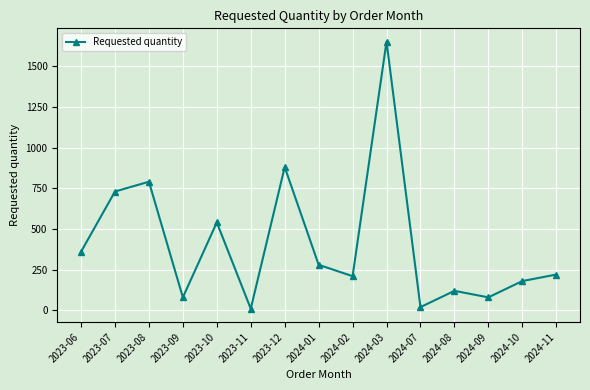

The chart shows a value of 20 at 2024-07. True or false?

True